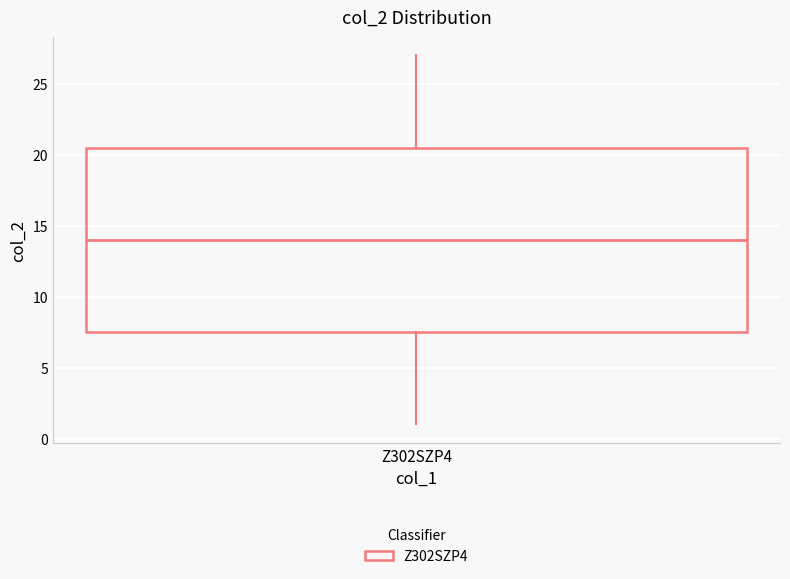

Where does the lower whisker of the box for Z302SZP4 end on the y-axis? The values are not printed on the chart, so give them approximately, as read against the axis.

1.0